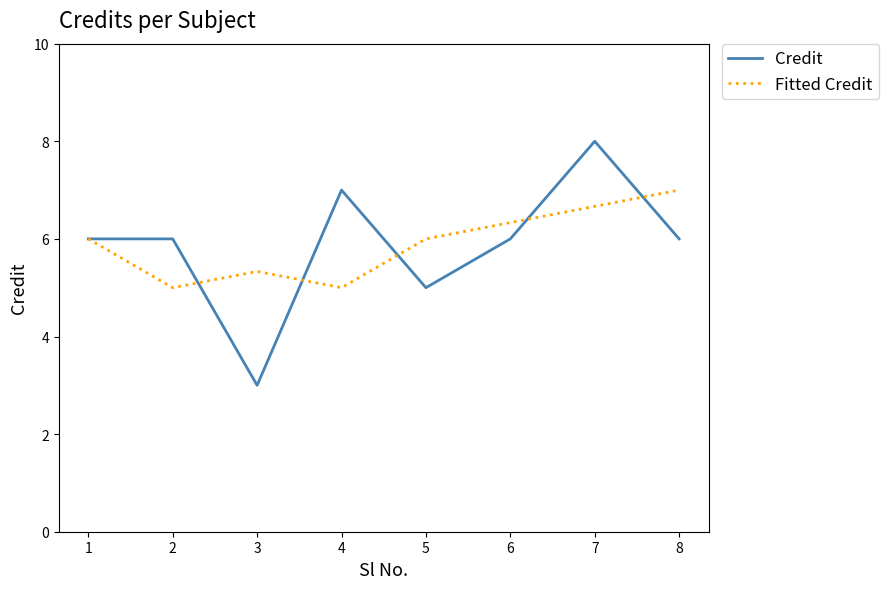

Reading left to right, transcribe all the data shown in this chart.

Credit: 6.0	6.0	3.0	7.0	5.0	6.0	8.0	6.0
Fitted Credit: 6.0	5.0	5.3	5.0	6.0	6.3	6.7	7.0